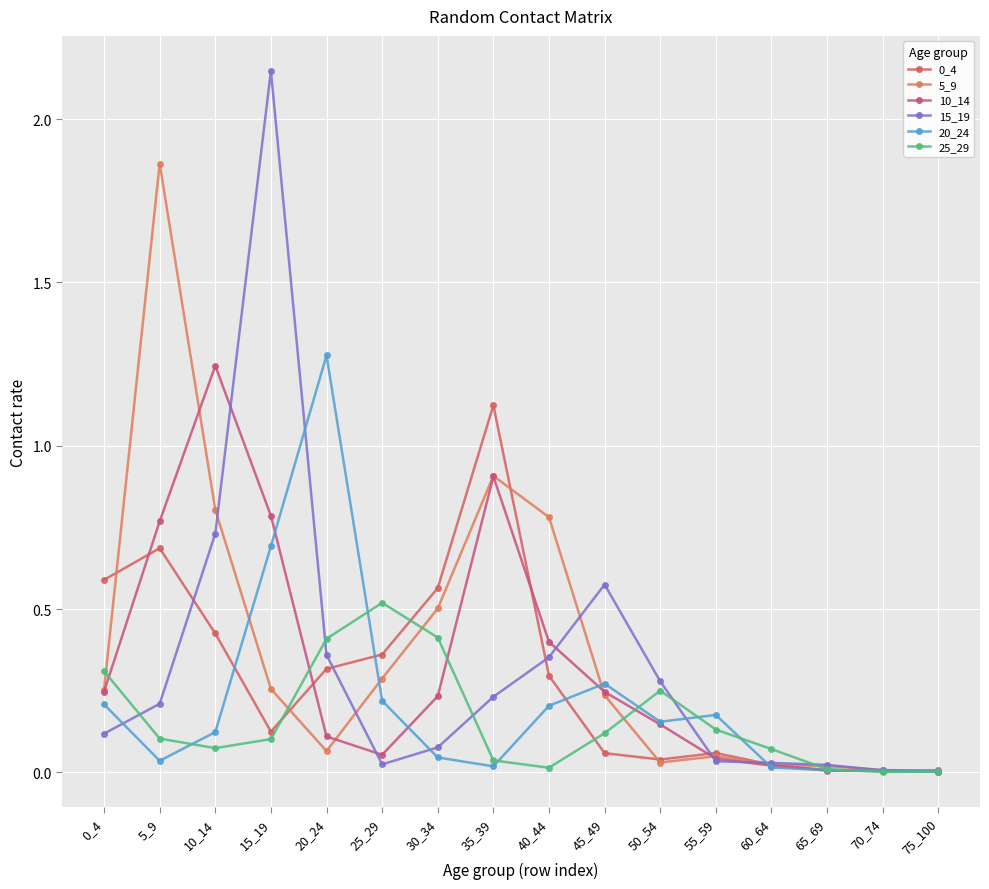

Reading left to right, what are all the values shown in this chart?

0_4: 0_4=0.6	5_9=0.7	10_14=0.4	15_19=0.1	20_24=0.3	25_29=0.4	30_34=0.6	35_39=1.1	40_44=0.3	45_49=0.1	50_54=0.0	55_59=0.1	60_64=0.0	65_69=0.0	70_74=0.0	75_100=0.0
5_9: 0_4=0.3	5_9=1.9	10_14=0.8	15_19=0.3	20_24=0.1	25_29=0.3	30_34=0.5	35_39=0.9	40_44=0.8	45_49=0.2	50_54=0.0	55_59=0.0	60_64=0.0	65_69=0.0	70_74=0.0	75_100=0.0
10_14: 0_4=0.2	5_9=0.8	10_14=1.2	15_19=0.8	20_24=0.1	25_29=0.1	30_34=0.2	35_39=0.9	40_44=0.4	45_49=0.2	50_54=0.1	55_59=0.0	60_64=0.0	65_69=0.0	70_74=0.0	75_100=0.0
15_19: 0_4=0.1	5_9=0.2	10_14=0.7	15_19=2.1	20_24=0.4	25_29=0.0	30_34=0.1	35_39=0.2	40_44=0.4	45_49=0.6	50_54=0.3	55_59=0.0	60_64=0.0	65_69=0.0	70_74=0.0	75_100=0.0
20_24: 0_4=0.2	5_9=0.0	10_14=0.1	15_19=0.7	20_24=1.3	25_29=0.2	30_34=0.0	35_39=0.0	40_44=0.2	45_49=0.3	50_54=0.2	55_59=0.2	60_64=0.0	65_69=0.0	70_74=0.0	75_100=0.0
25_29: 0_4=0.3	5_9=0.1	10_14=0.1	15_19=0.1	20_24=0.4	25_29=0.5	30_34=0.4	35_39=0.0	40_44=0.0	45_49=0.1	50_54=0.3	55_59=0.1	60_64=0.1	65_69=0.0	70_74=0.0	75_100=0.0